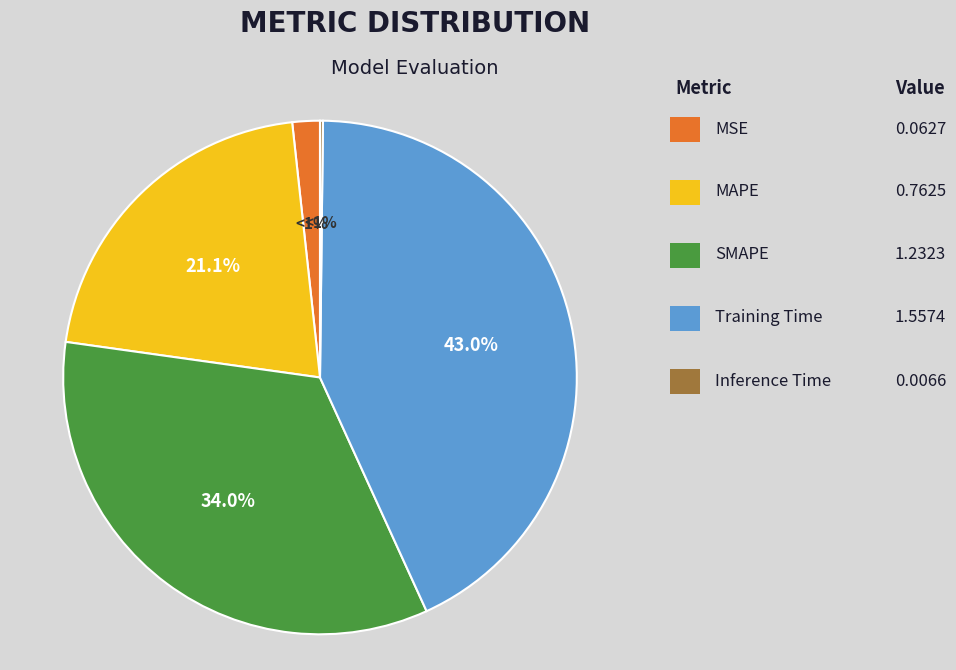

Combined, what portion of the pie is MSE and Inference Time?

1.9%